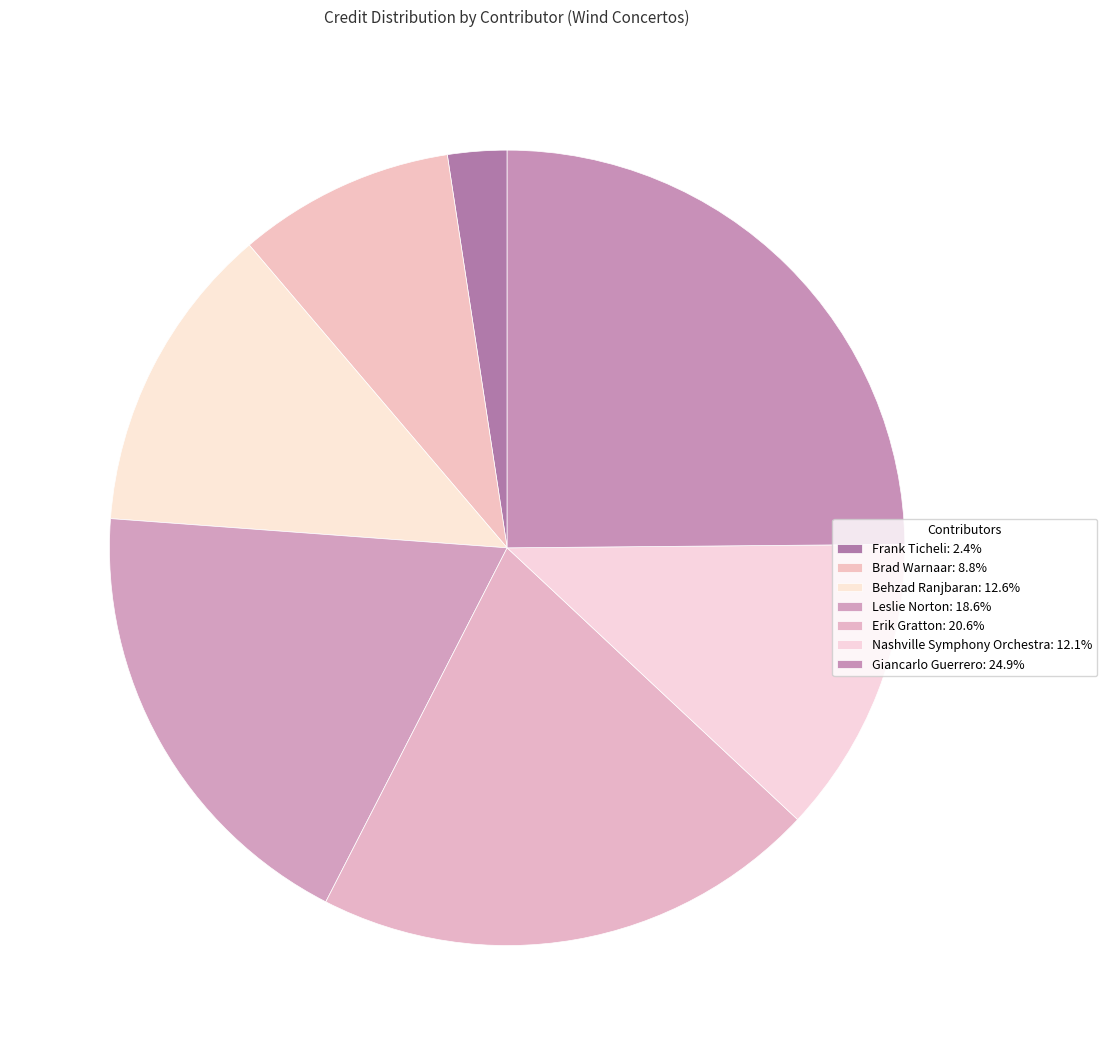

Do Giancarlo Guerrero and Frank Ticheli together represent more than half of the pie?

No